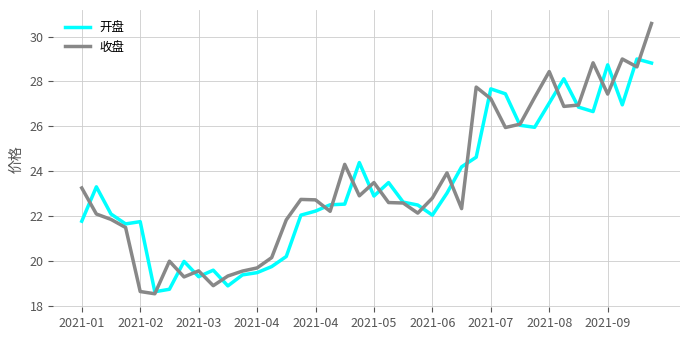

Rank the series by their maximum value, from lowest to highest.

开盘, 收盘